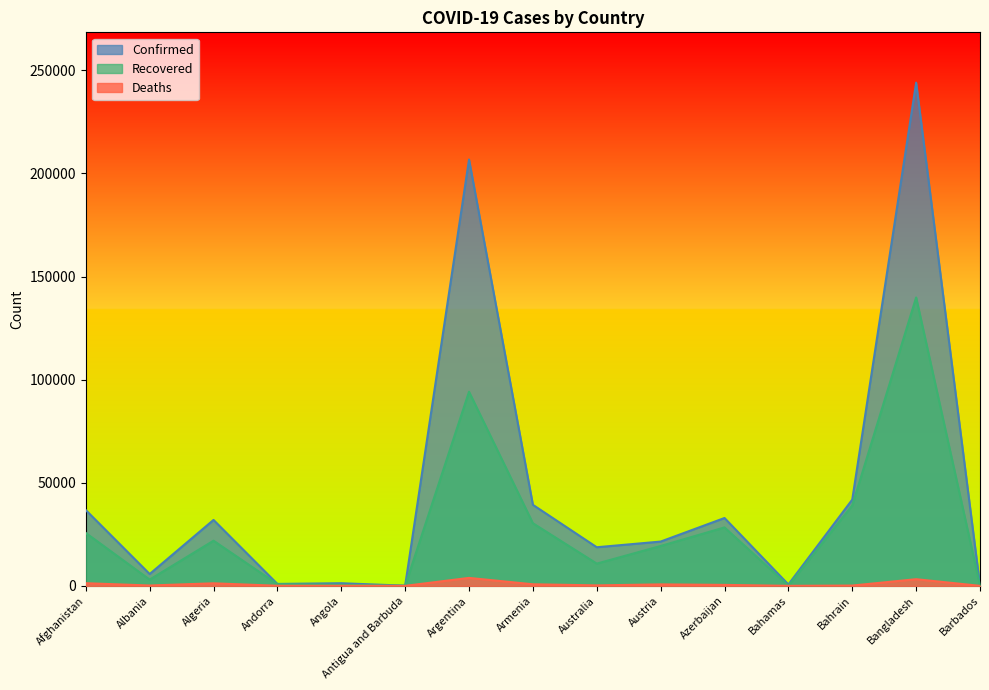

What are all the series names shown in the legend?

Confirmed, Recovered, Deaths